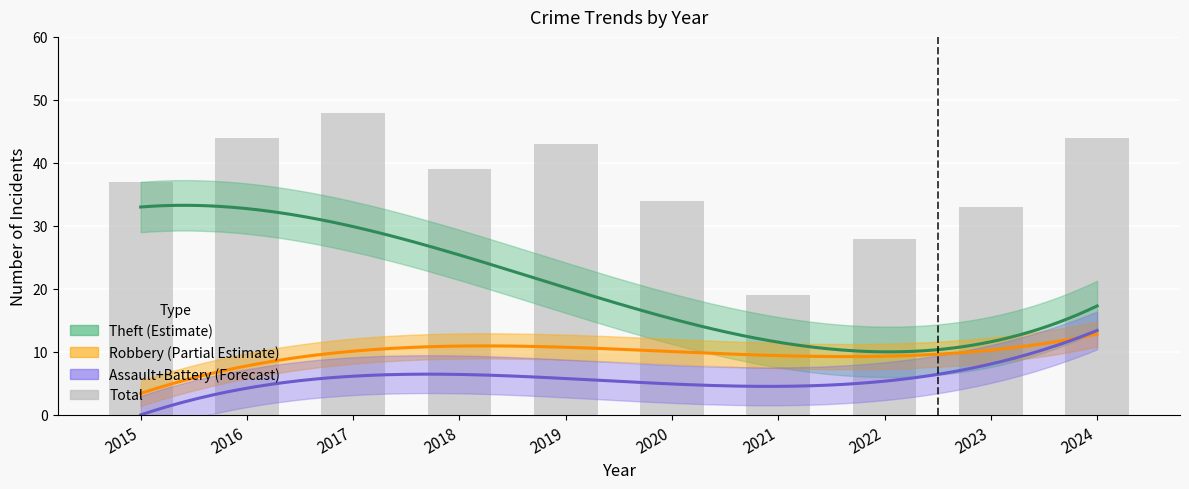

What is the greatest value displayed?

48